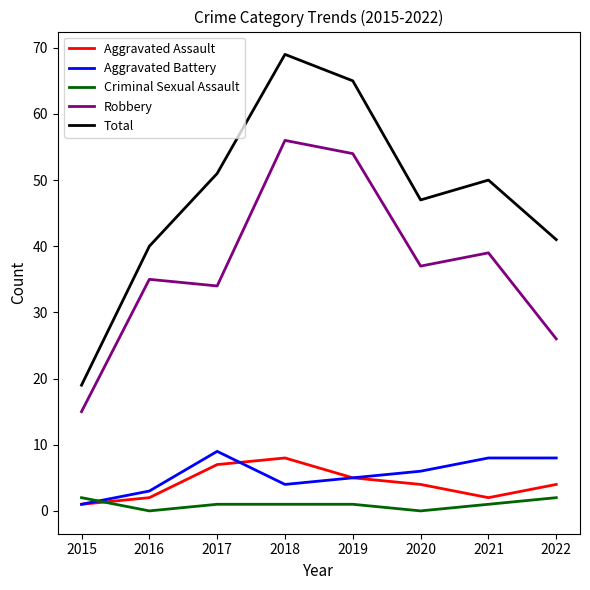

What is the spread (max minus min) of values at 2022?

39